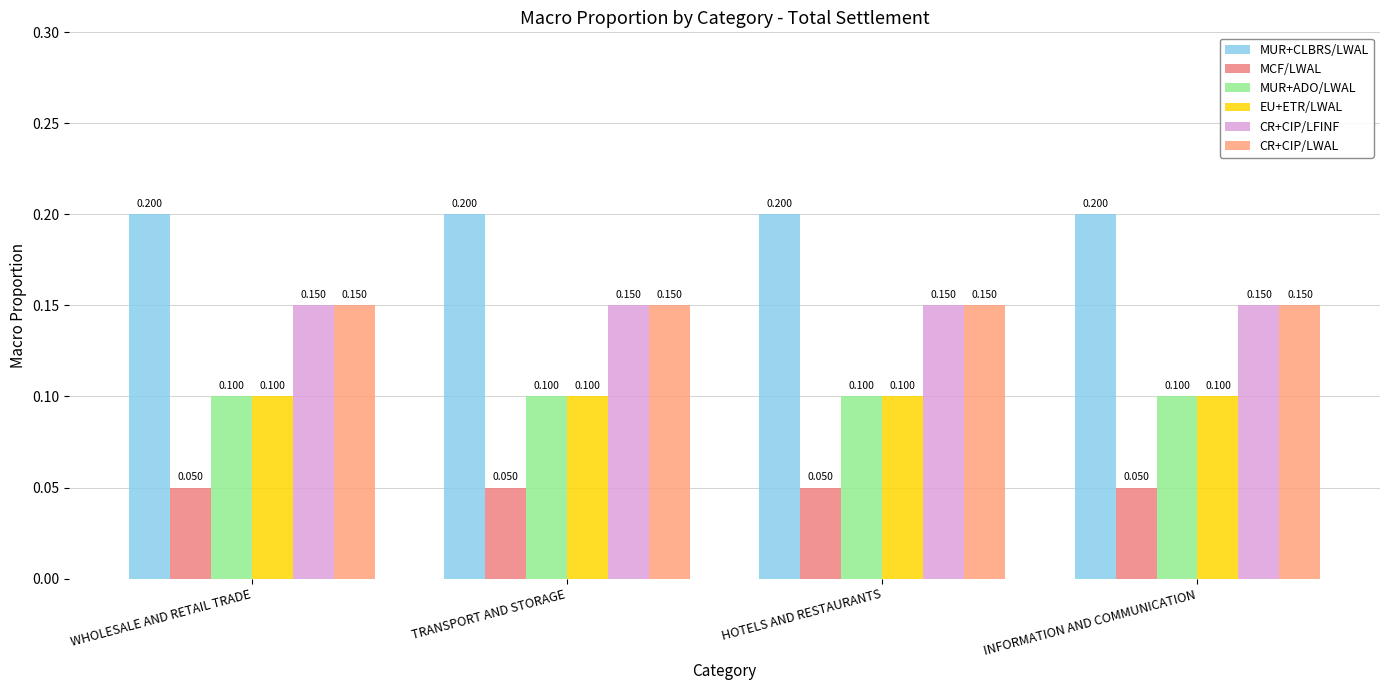

What is the label of the 1st bar from the right?

INFORMATION AND COMMUNICATION